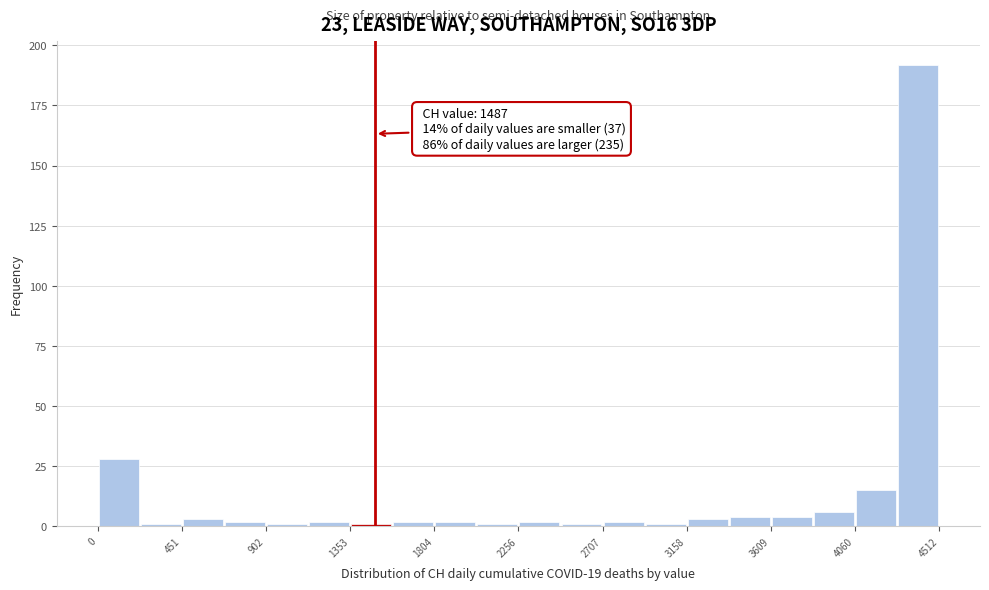

Over which range of the x-axis is the bar tallest?

4300 to 4500